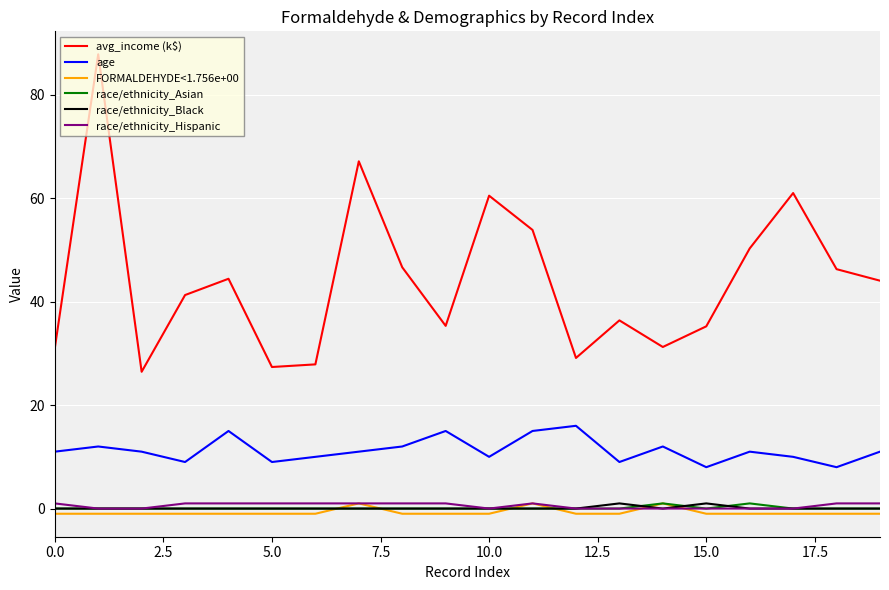

Which series has the largest total across all categories?

avg_income (k$)